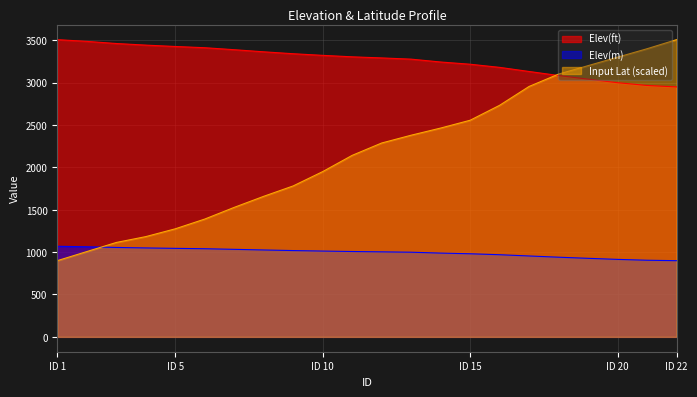

Where does the Input Lat series first go above 2287?

12